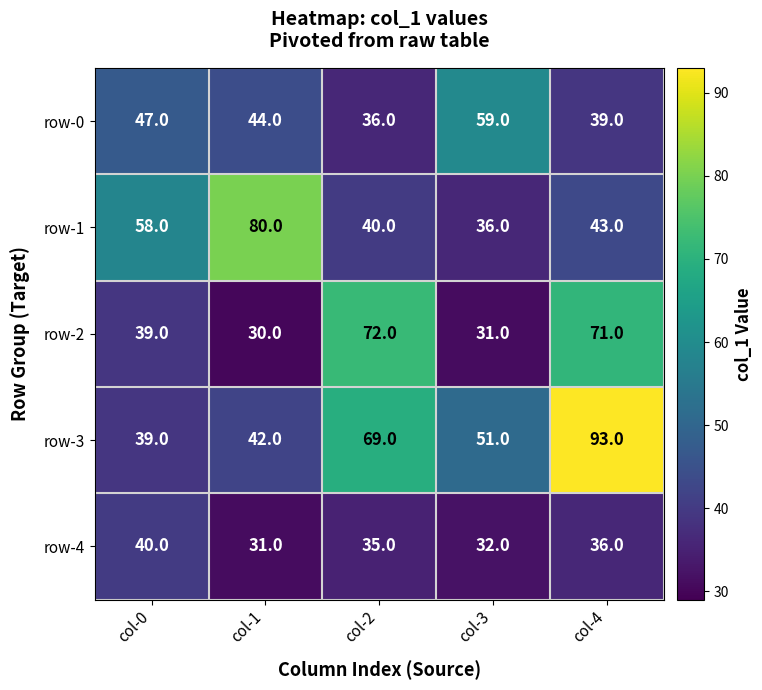

Rank the series at col-2 from highest to lowest value.

row-2, row-3, row-1, row-0, row-4